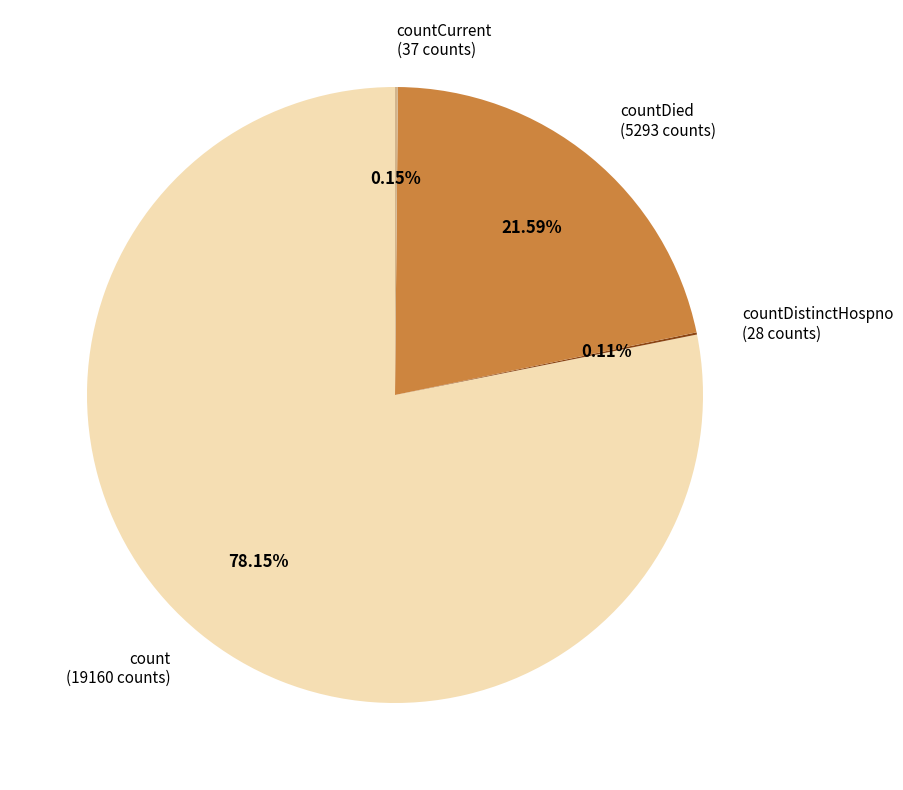

Combined, do count (19160 counts) and countDied (5293 counts) account for over 50%?

Yes